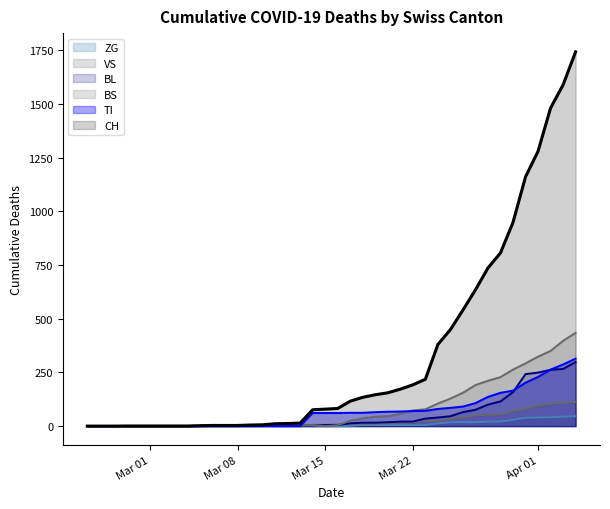

How many lines are shown in the chart?

6